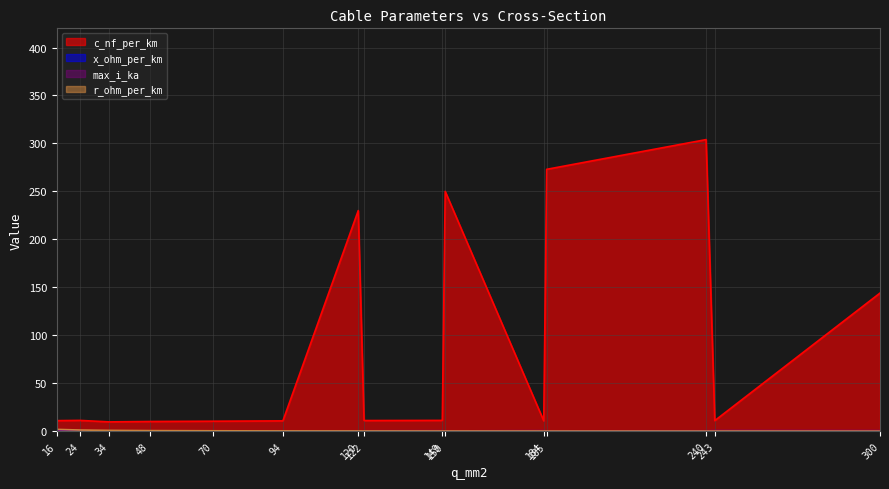

Where is c_nf_per_km nearest to the value 156?

300